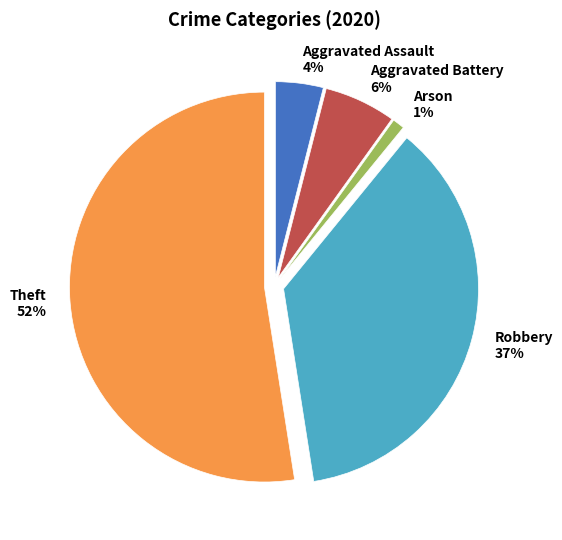

Between Robbery and Theft, which is larger?

Theft